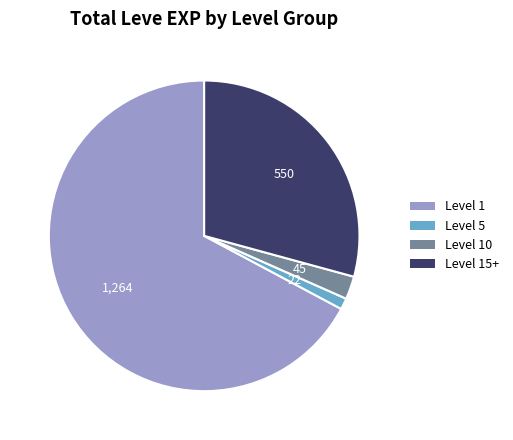

Is there any slice that represents more than half of the pie?

Yes